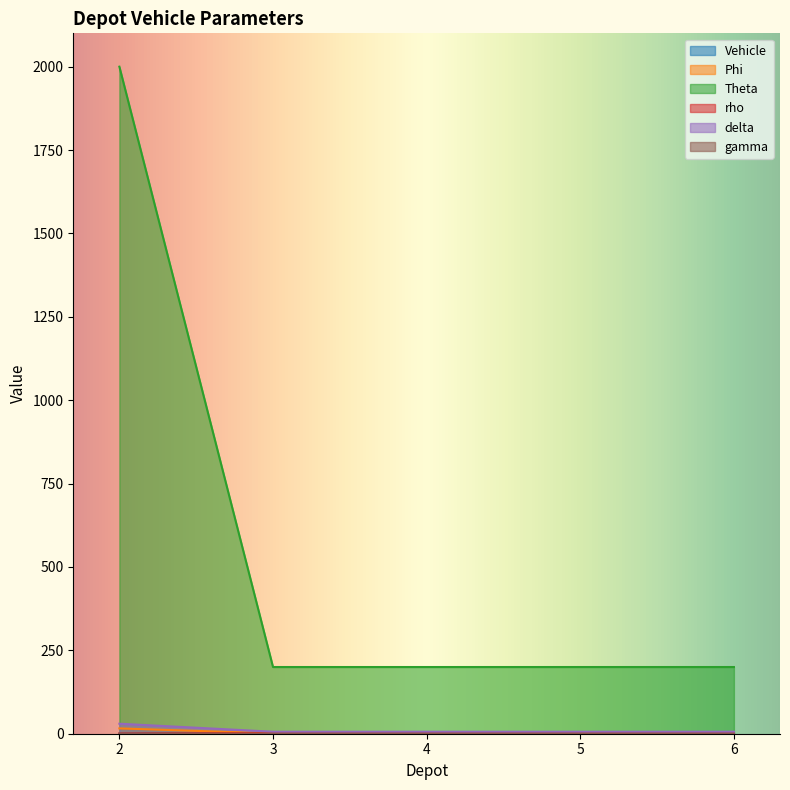

How many values in the Phi series exceed 1?

1